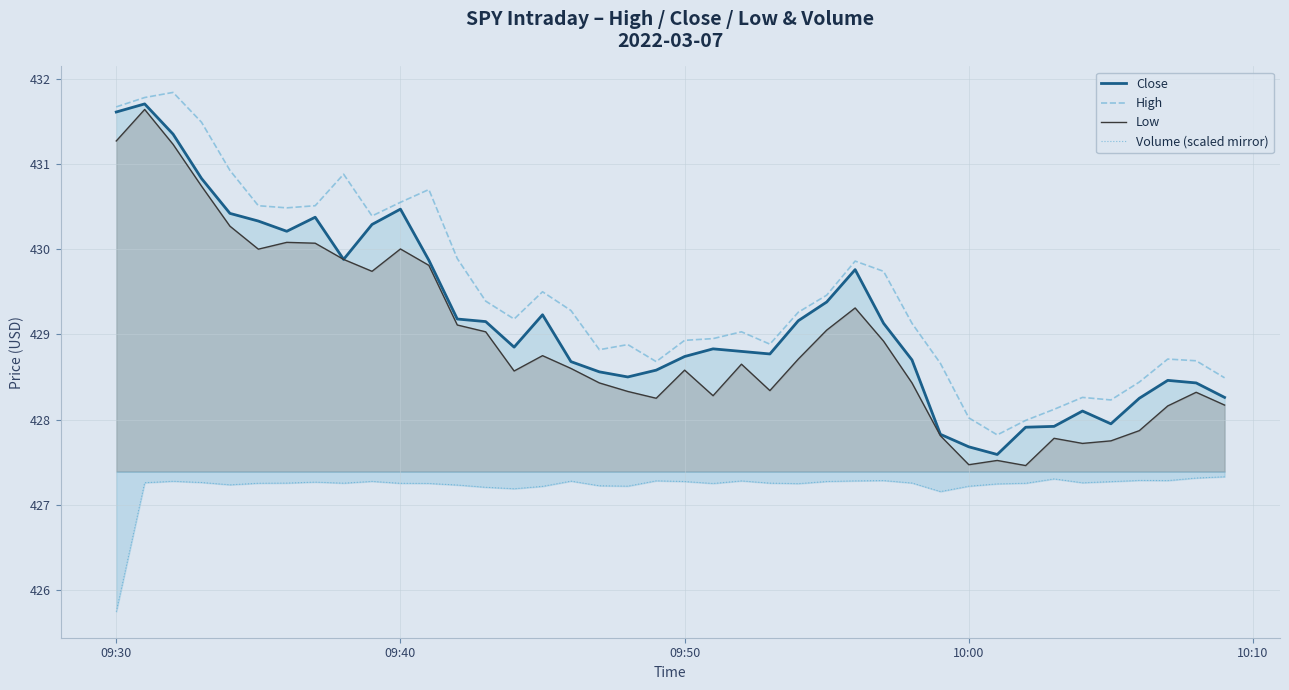

Is it true that Close equals 107.6 at 10:00?

False